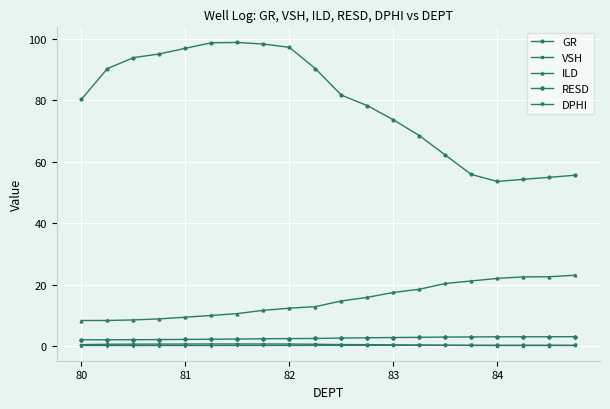

What is the average value of the VSH series?

0.5